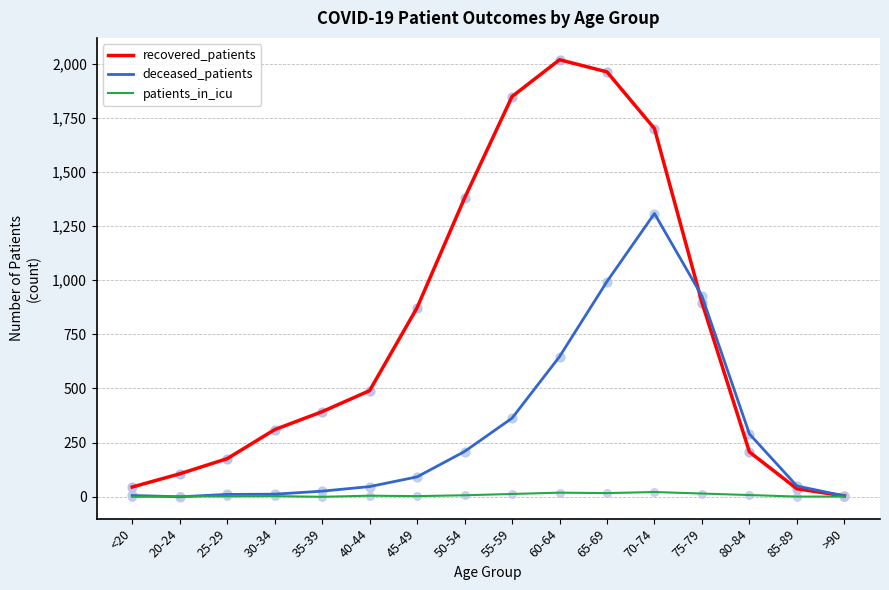

What are all the series names shown in the legend?

recovered_patients, deceased_patients, patients_in_icu